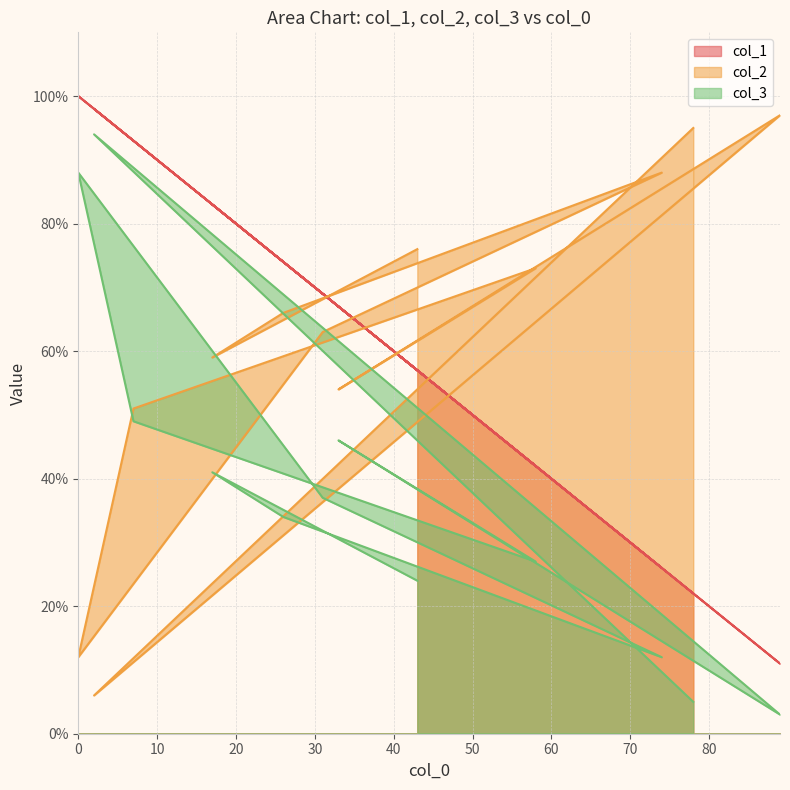

True or false: col_3 and col_1 intersect in this chart.

False